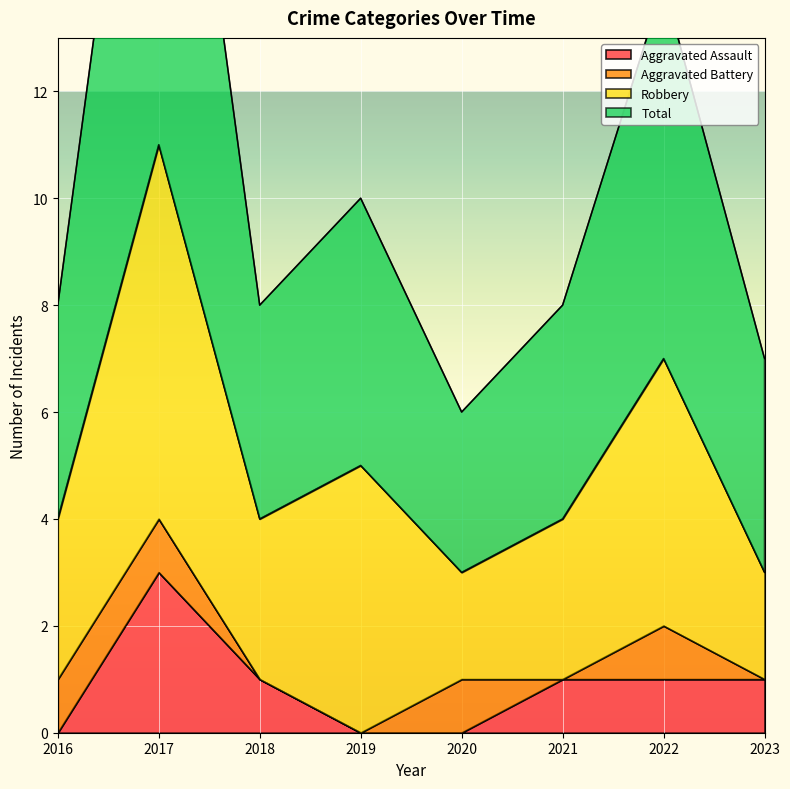

At how many categories does at least one series exceed 17?

1